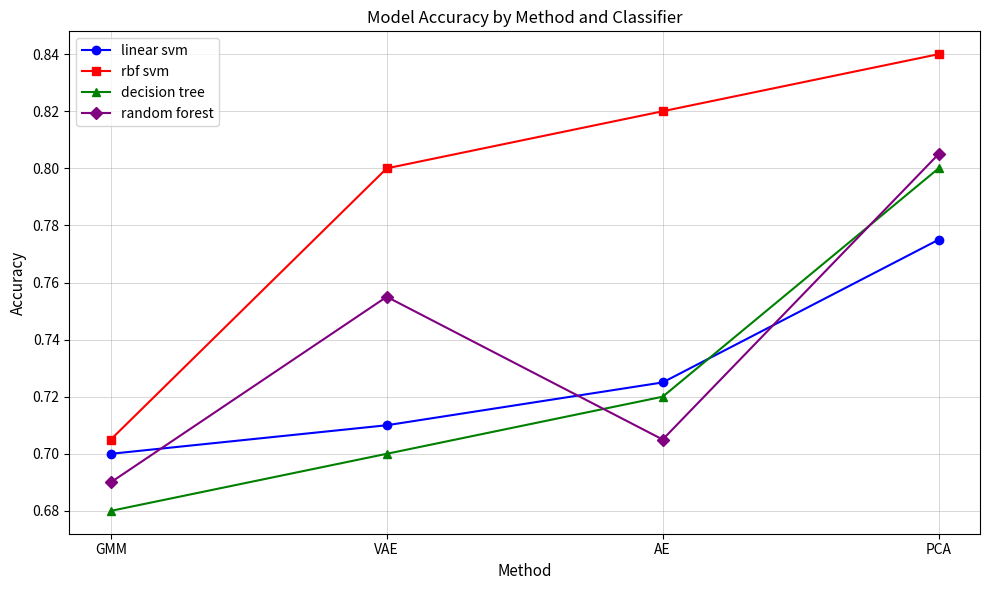

What is the label of the 3rd point from the right?

VAE